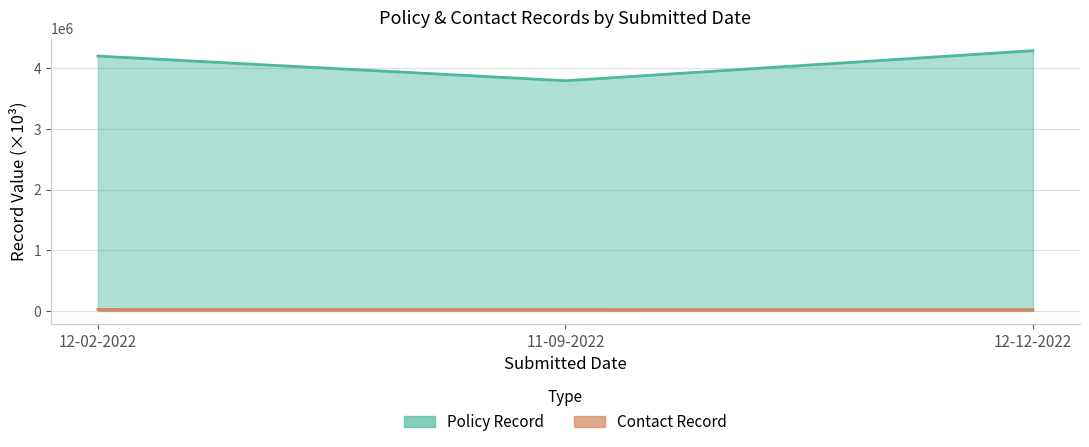

Which has a higher value, 12-12-2022 or 11-09-2022?

12-12-2022